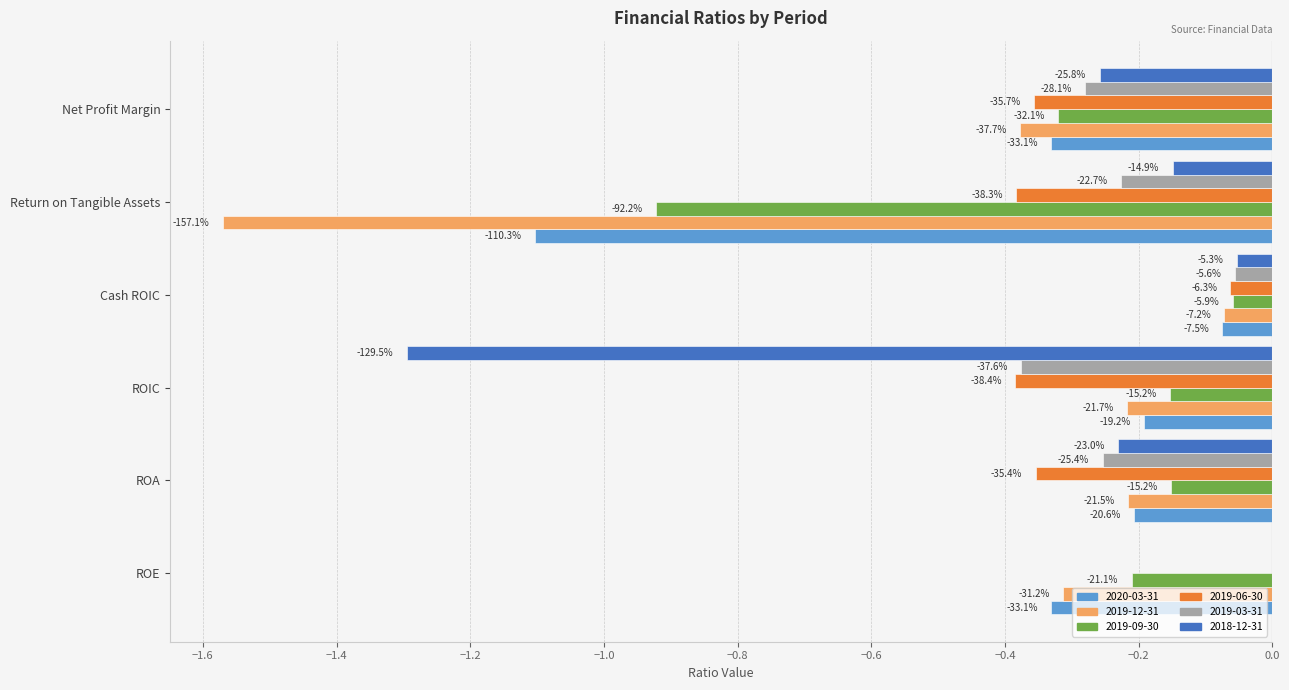

What are all the series names shown in the legend?

2020-03-31, 2019-12-31, 2019-09-30, 2019-06-30, 2019-03-31, 2018-12-31